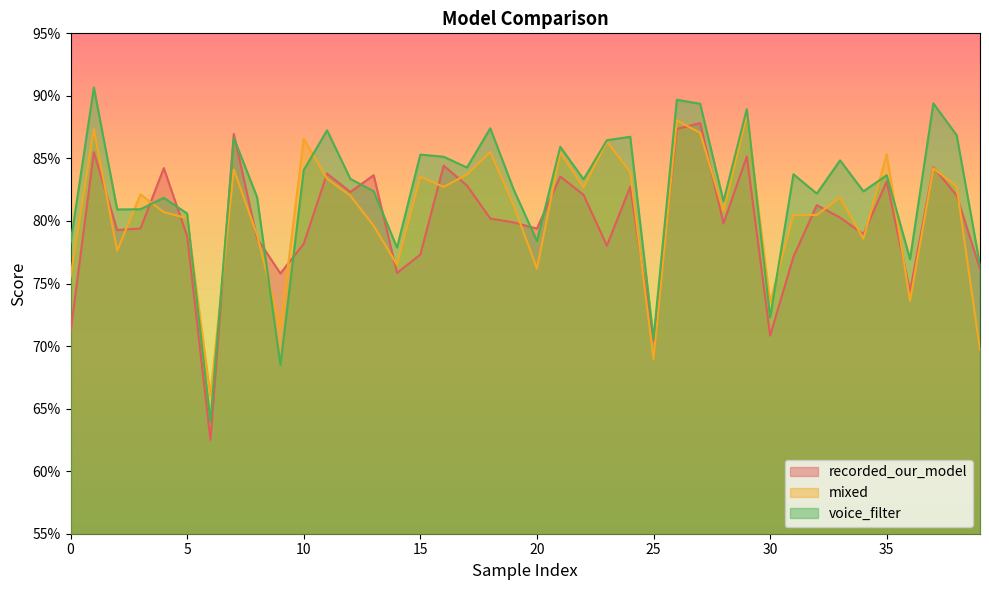

What is the sum of the recorded_our_model values at 27 and 39?

1.6